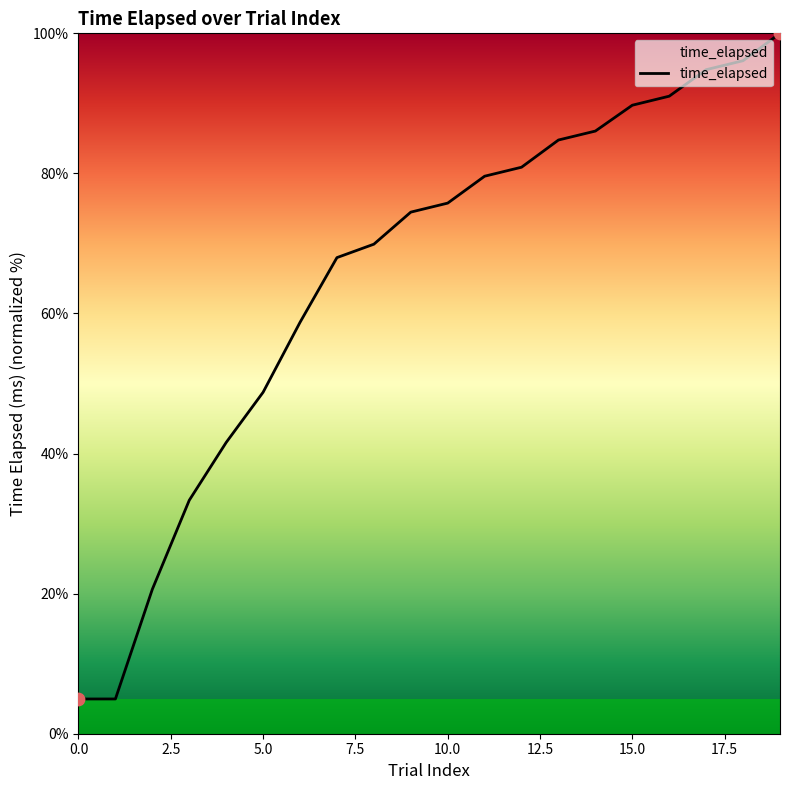

What is the smallest value displayed?

5.0